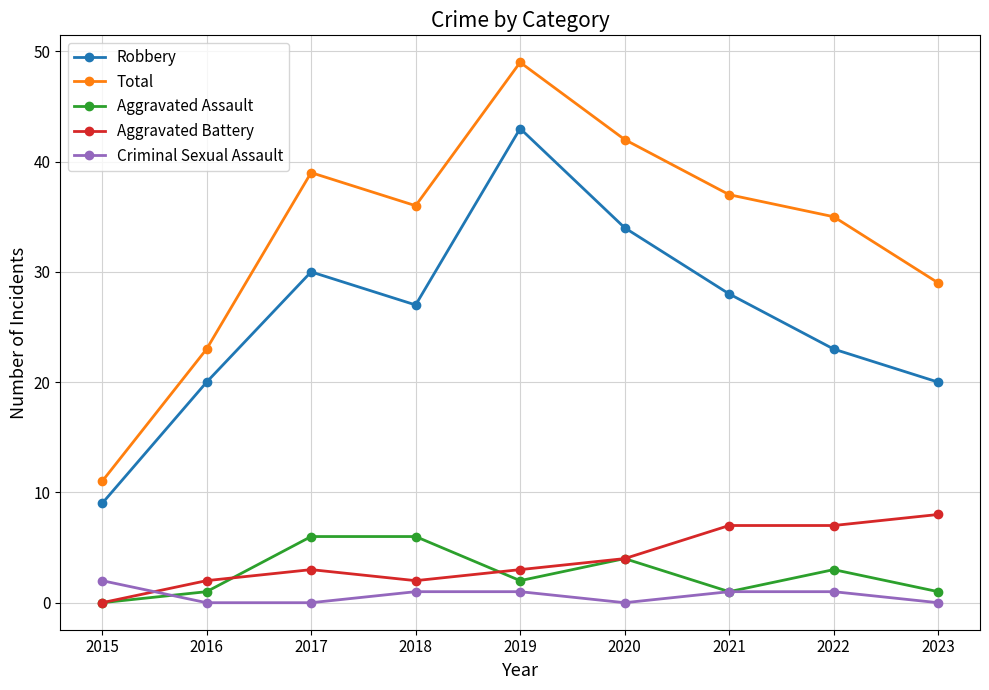

What are all the series names shown in the legend?

Robbery, Total, Aggravated Assault, Aggravated Battery, Criminal Sexual Assault